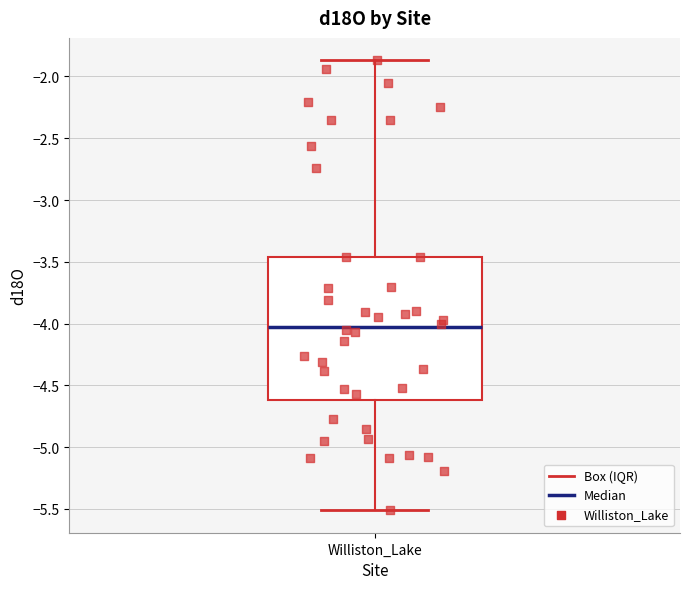

Transcribe this box plot: give where the median line is, the range the box spans, and where the two whiskers end, as read against the y-axis. The values are not printed on the chart, so give them approximately, as read against the axis.

median -4.00, box -4.60 to -3.45, whiskers -5.50 to -1.85